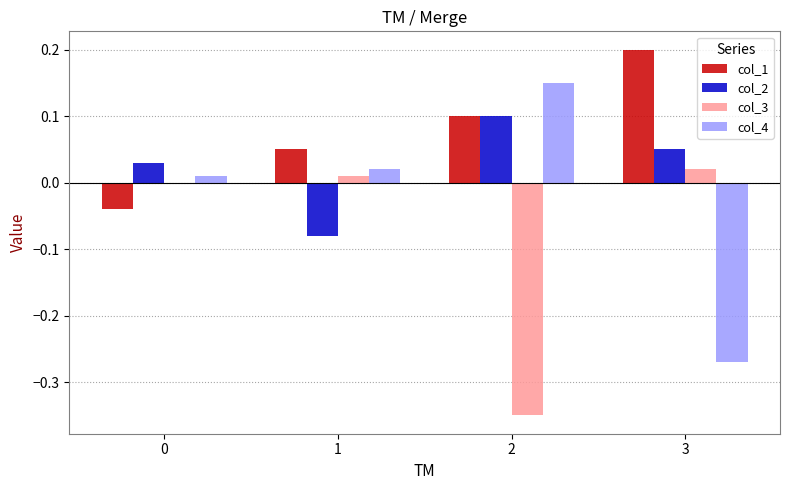

How many data points in col_4 are above 0?

3